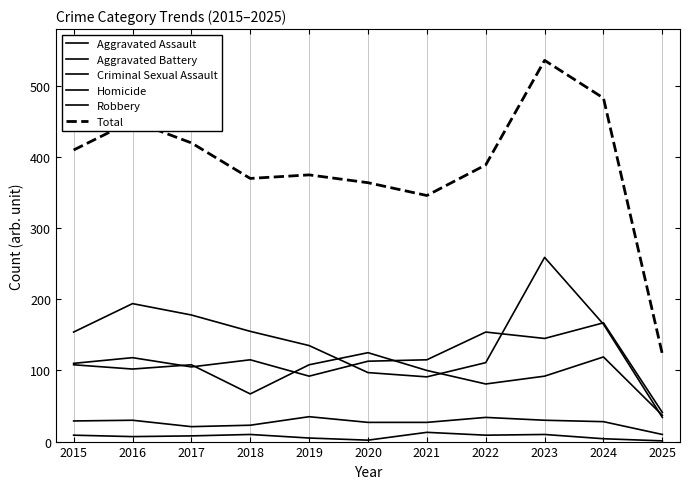

The value of Aggravated Assault at 2017 is 31. True or false?

False